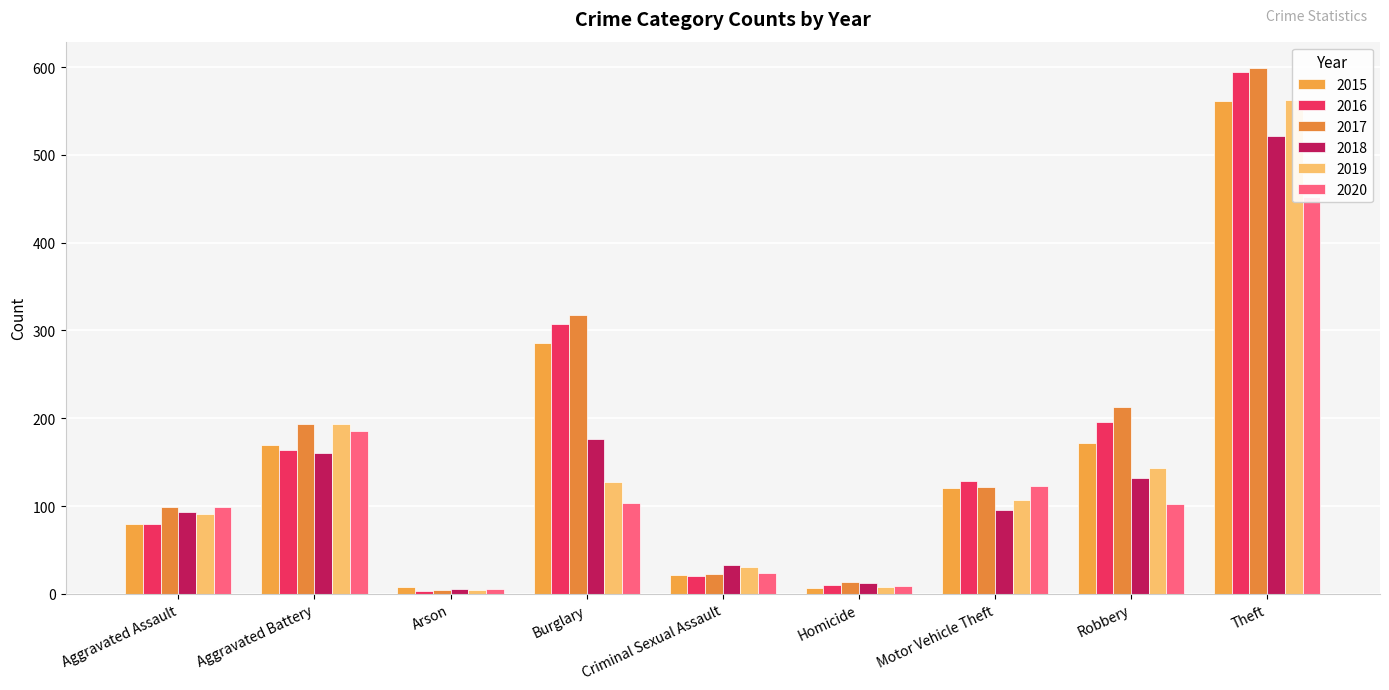

What is the label of the 2nd bar from the right?

Robbery